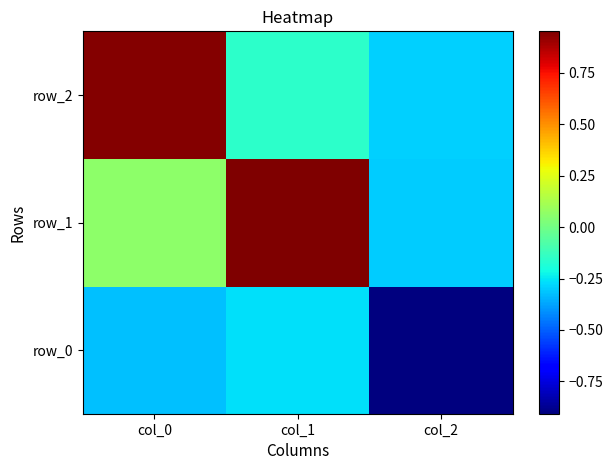

How many values in the row_1 series exceed 0?

2